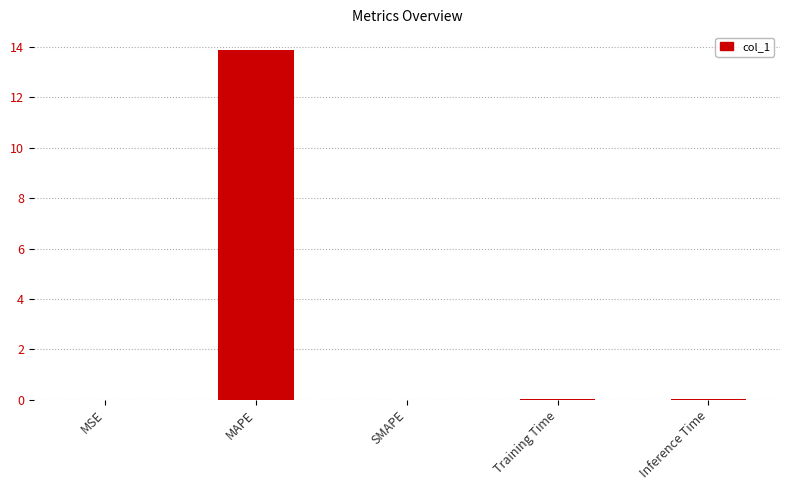

Are the bars horizontal?

No